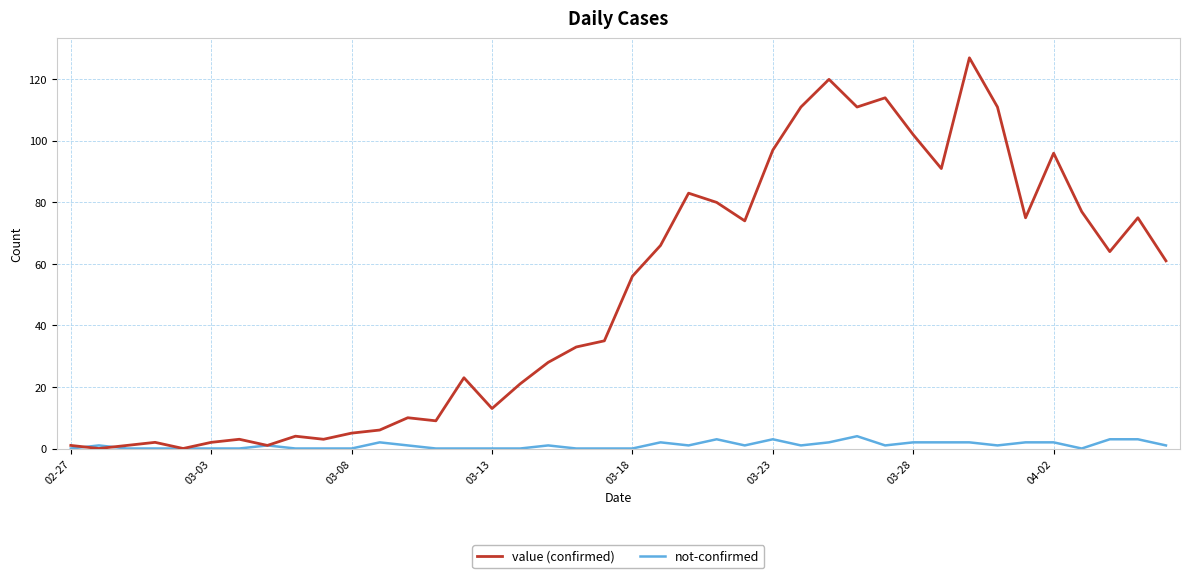

Which series has the largest total across all categories?

value (confirmed)